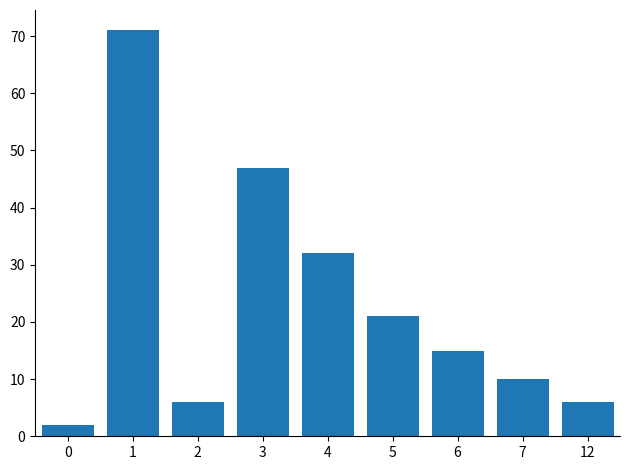

At which label does the data first exceed 15?

1